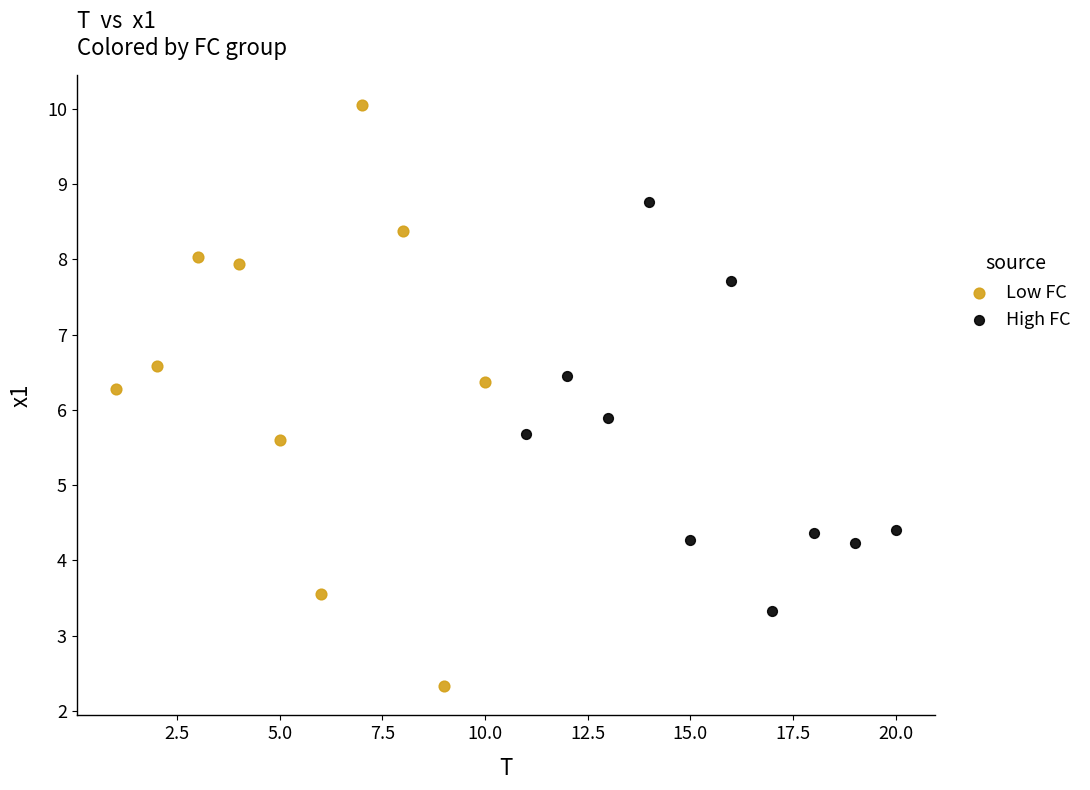

Which series reaches the minimum Y coordinate?

Low FC